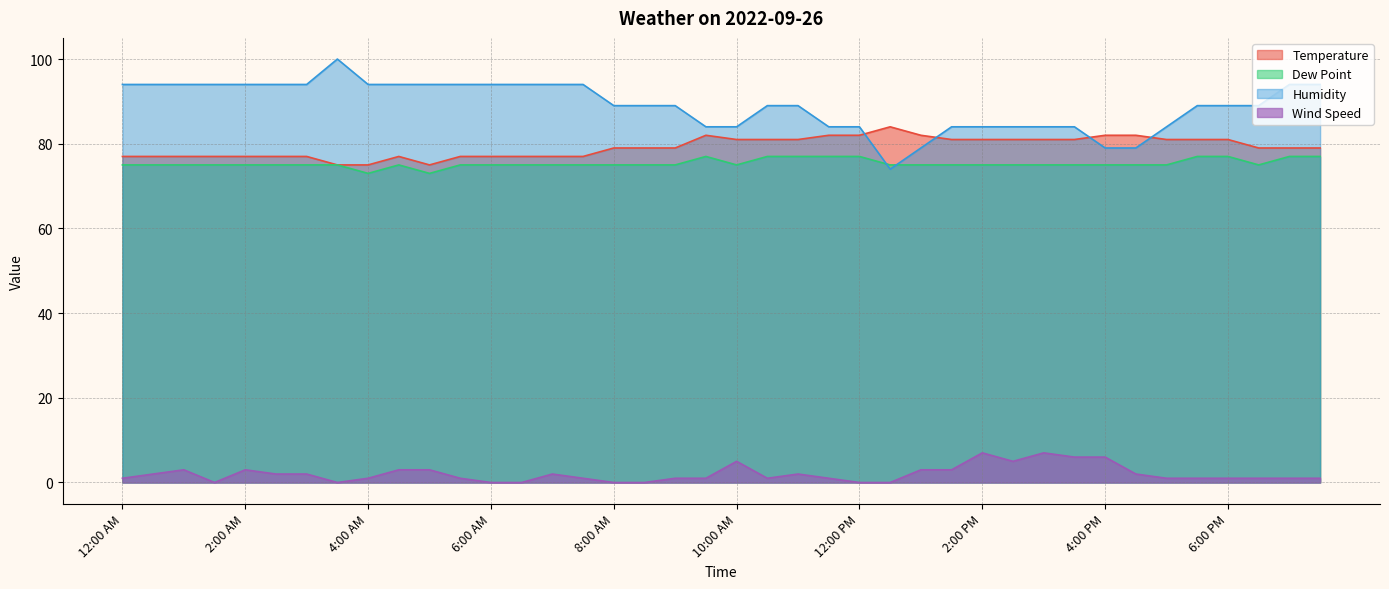

How many interior local valleys does the Dew Point series have?

4